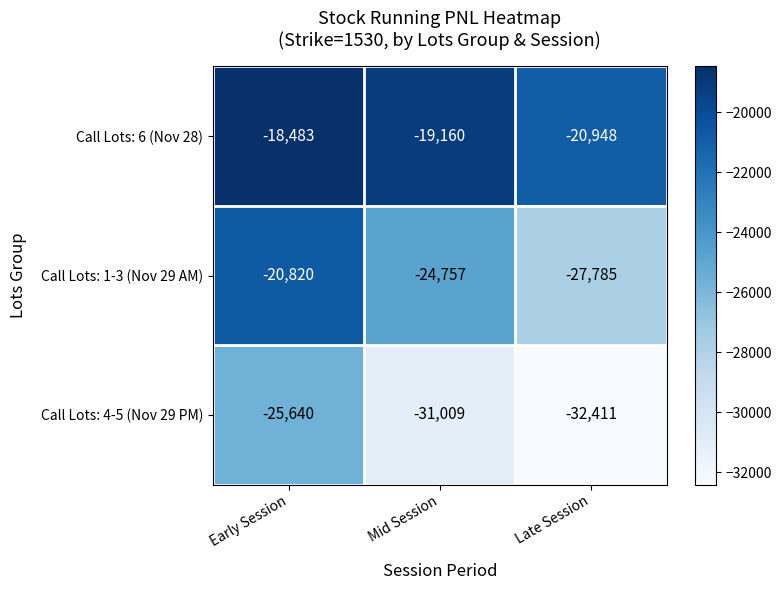

Reading left to right, list all the values displayed in this chart.

Call Lots: 6 (Nov 28): Early Session=-18483	Mid Session=-19160	Late Session=-20948
Call Lots: 1-3 (Nov 29 AM): Early Session=-20820	Mid Session=-24757	Late Session=-27785
Call Lots: 4-5 (Nov 29 PM): Early Session=-25640	Mid Session=-31009	Late Session=-32411